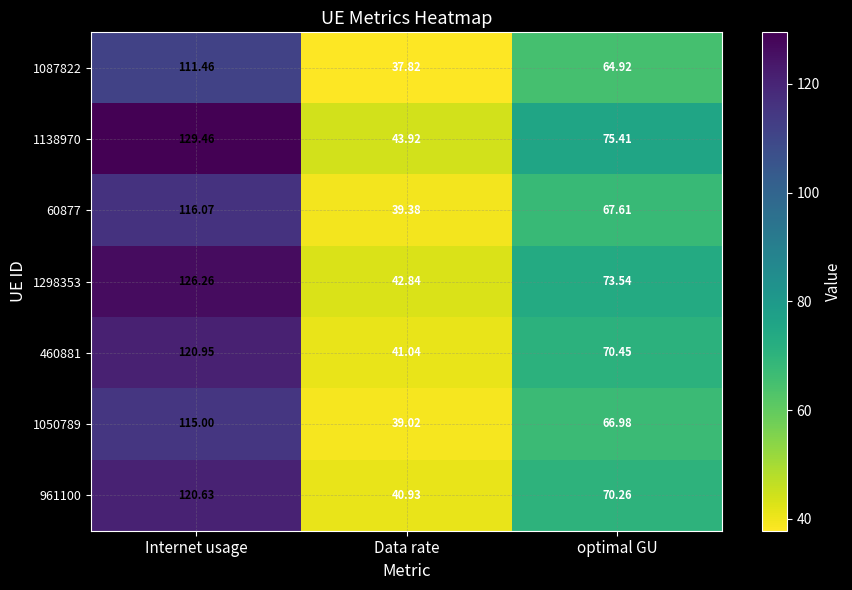

Where does the 1298353 series first go above 73?

Internet usage